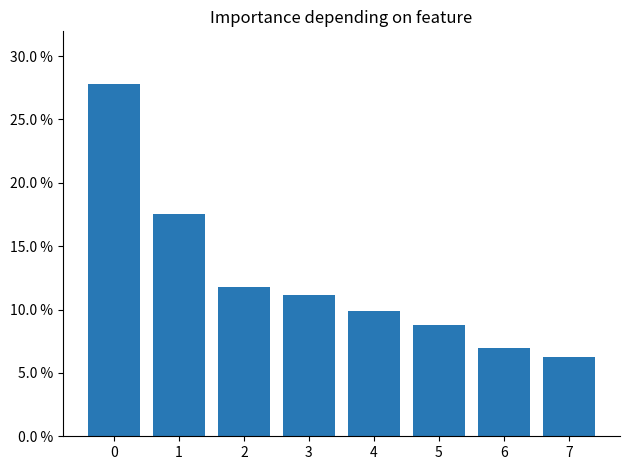

Does the chart contain any negative values?

No